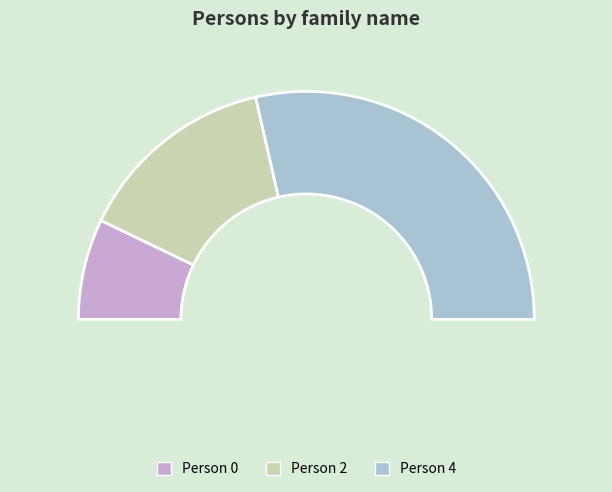

How many segments does this pie chart have?

3